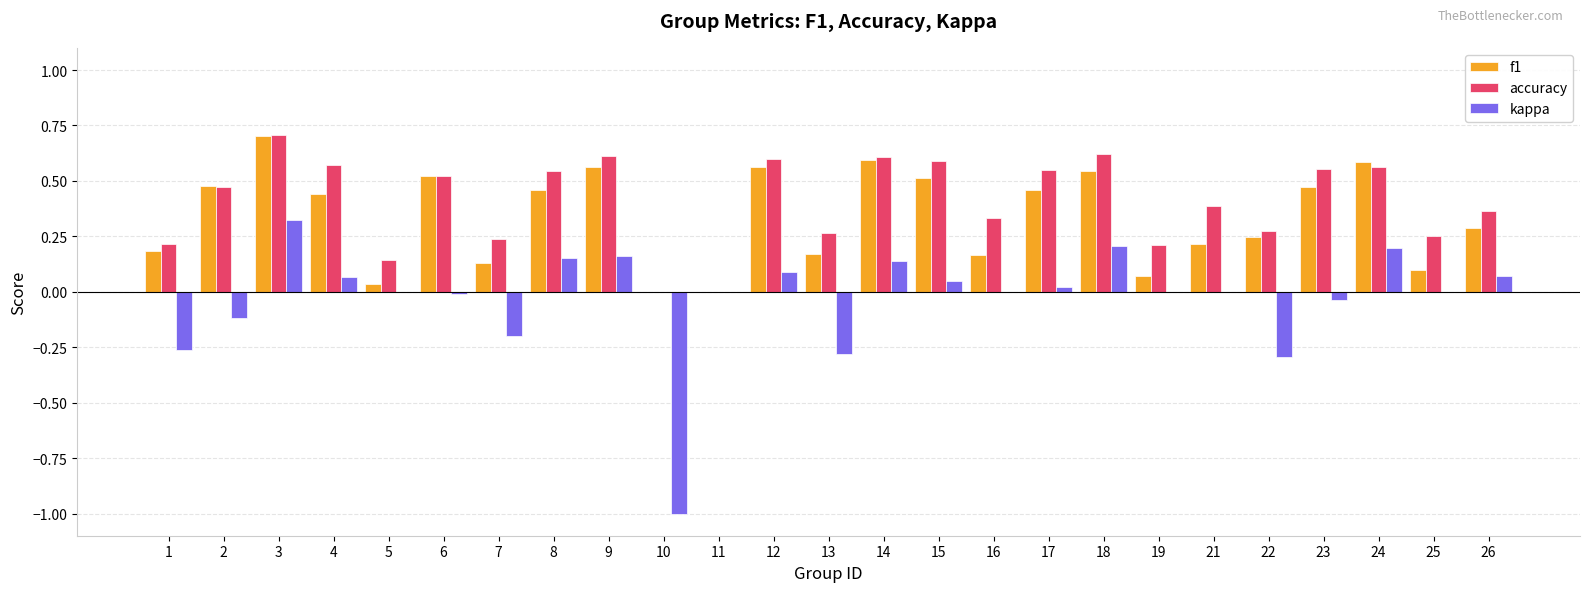

Which label corresponds to the largest value in the chart?

3